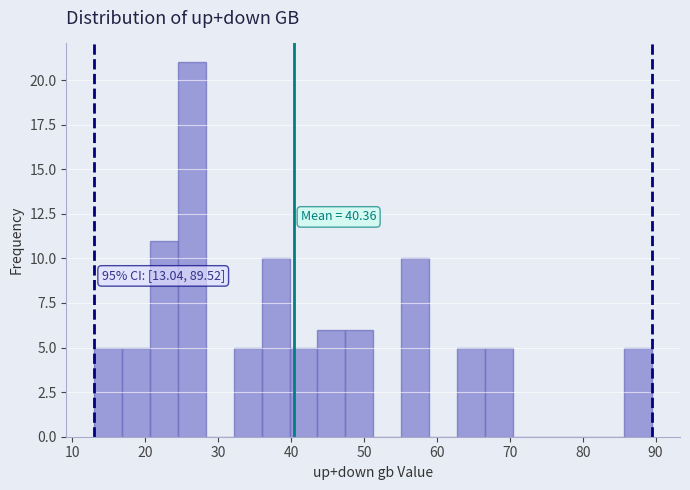

Read against the x-axis, roughly where is the centre of the tallest bar?

26